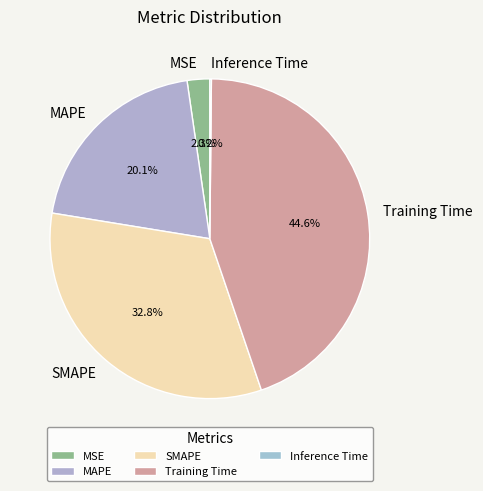

Does any single category account for the majority?

No